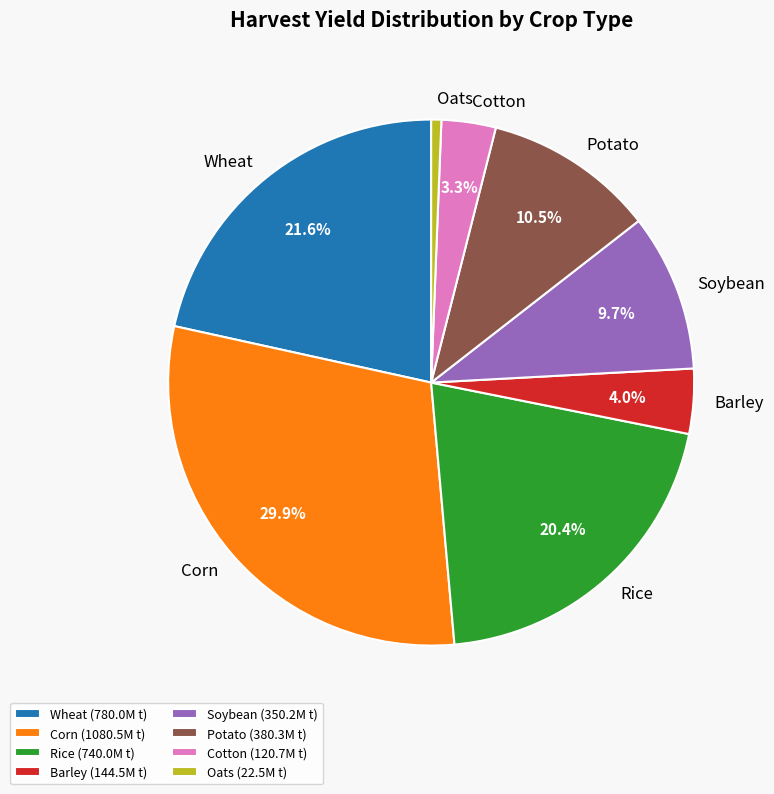

Which category has the smallest portion of the pie?

Oats